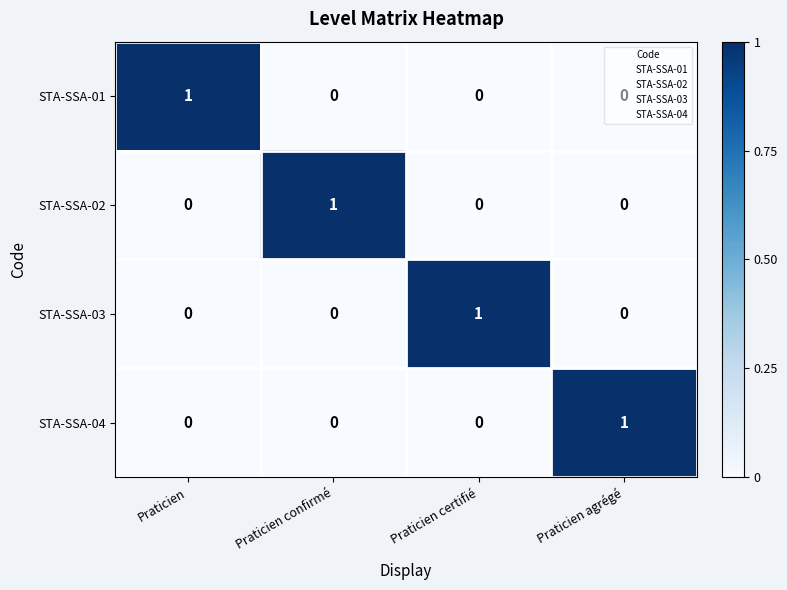

What is the greatest value displayed?

1